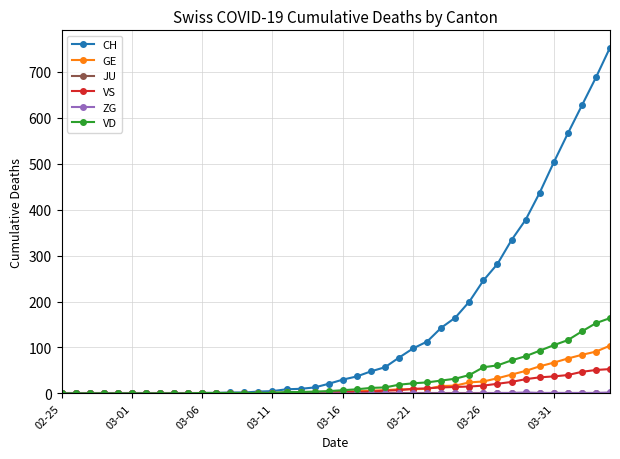

What is the value of the VS point at the 24th from the left?

6